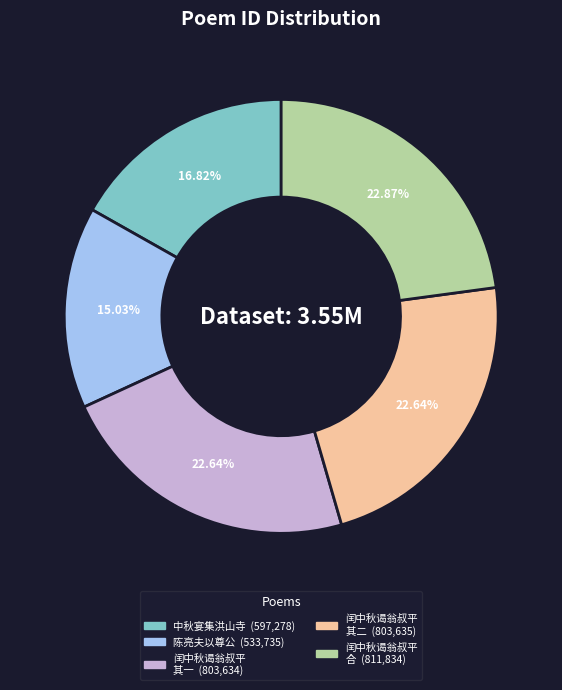

Does any single category account for the majority?

No